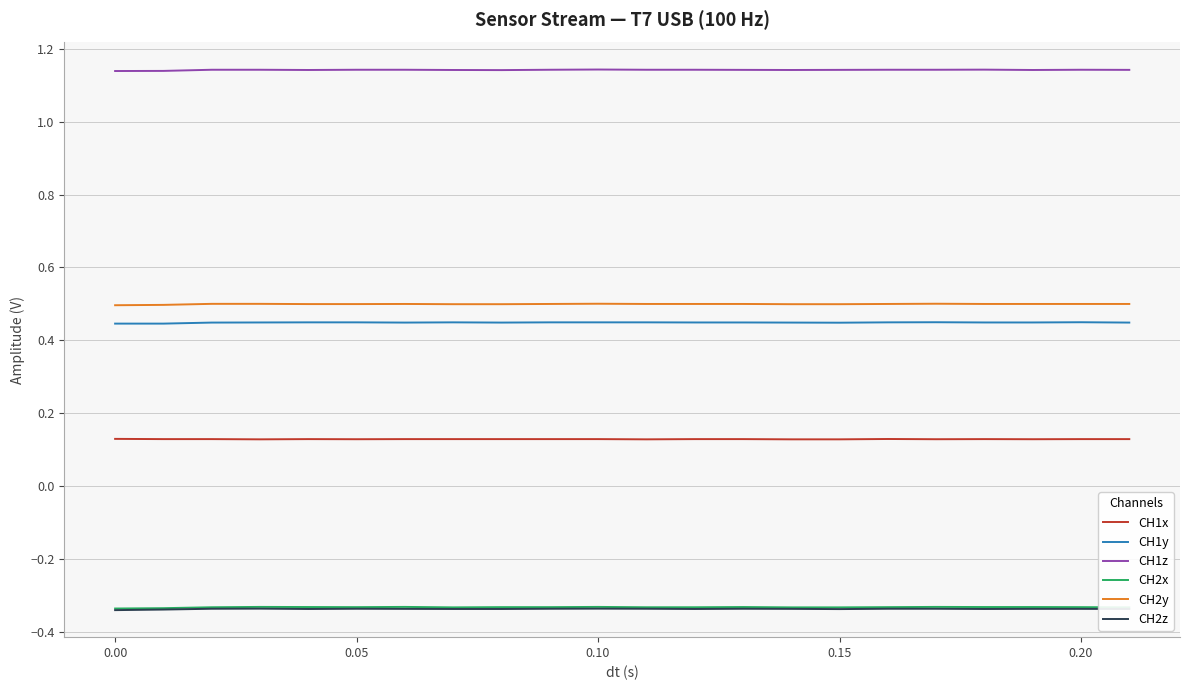

True or false: CH2y and CH2x intersect in this chart.

False